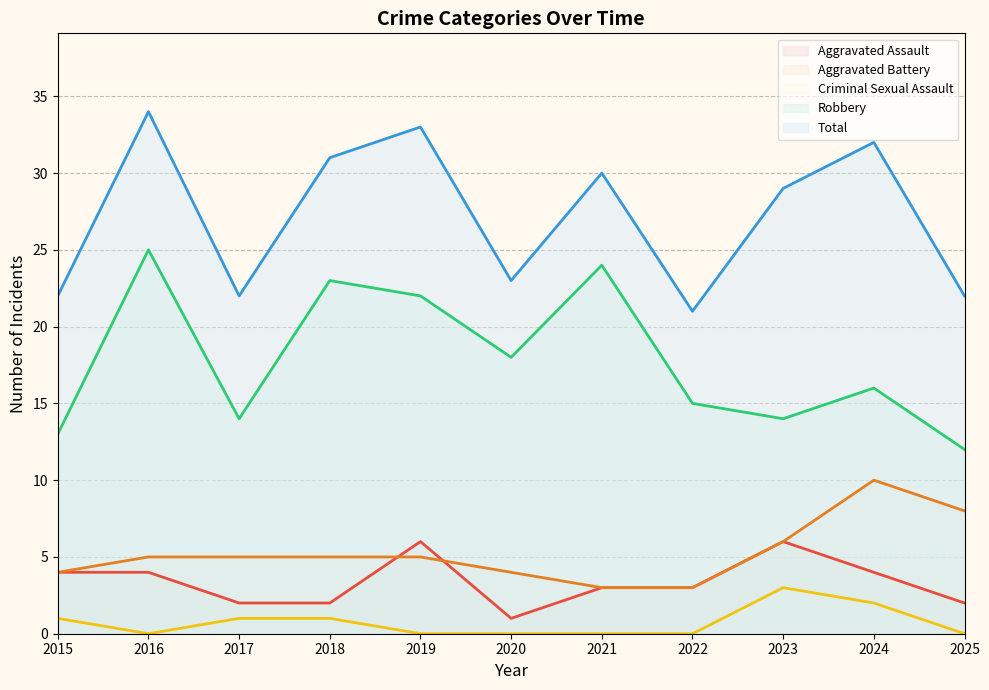

What is the minimum value for Total?

21